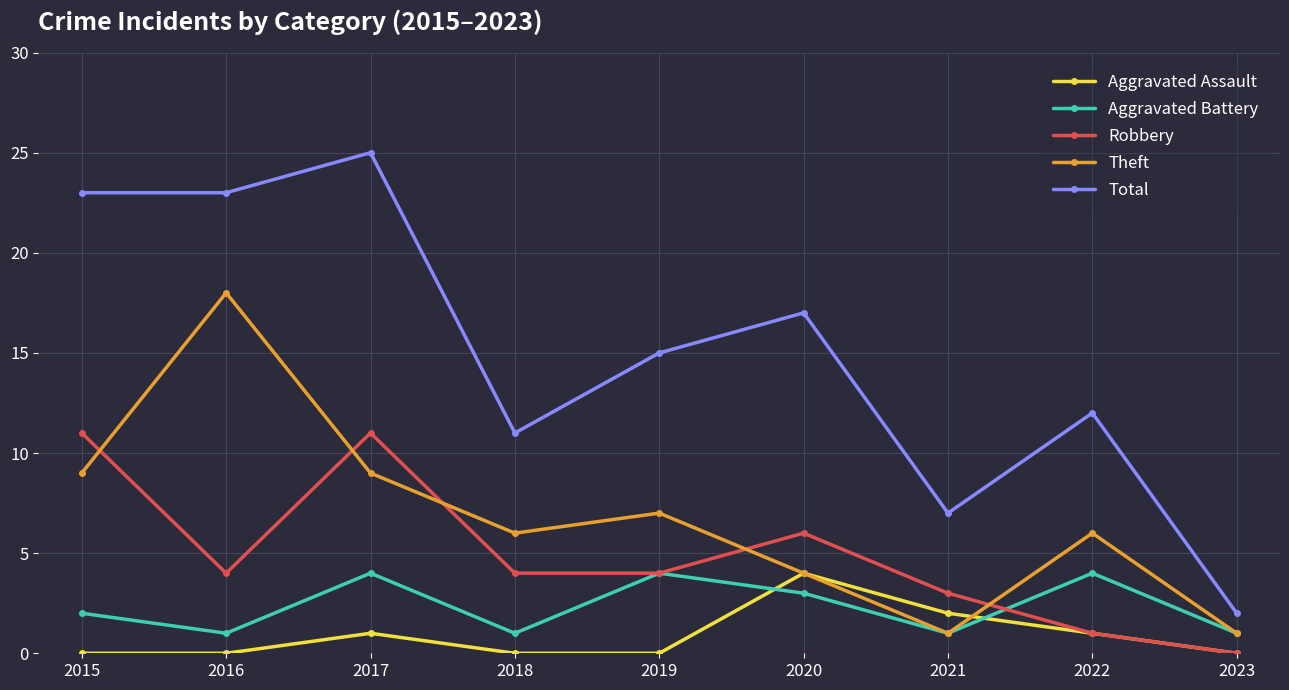

What is the value of the Aggravated Battery point at the 8th from the left?

4